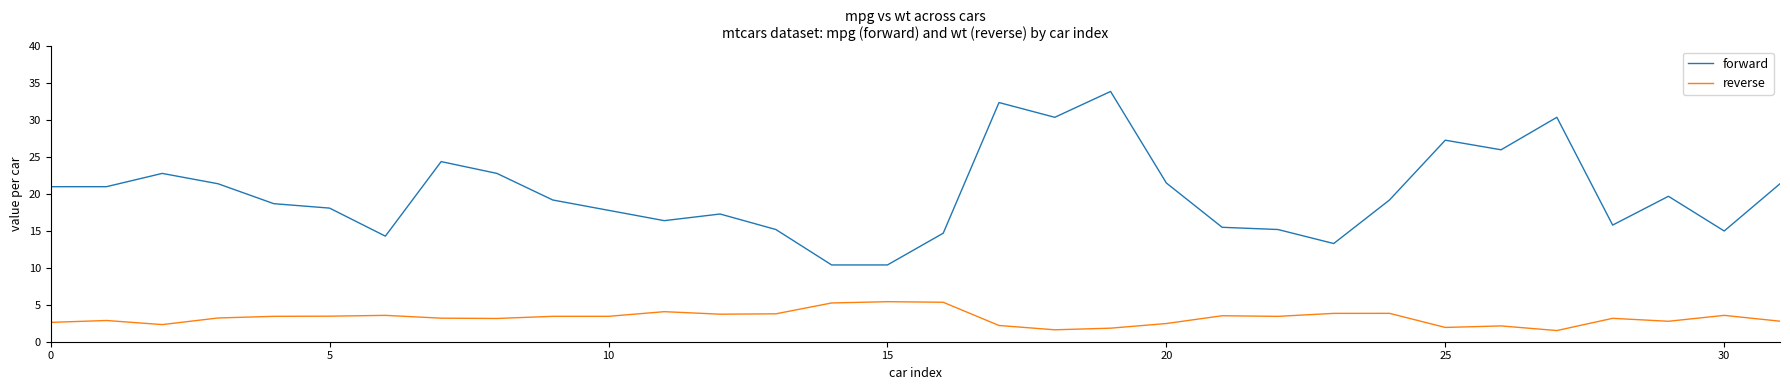

List the series in order of their overall mean, lowest first.

reverse, forward